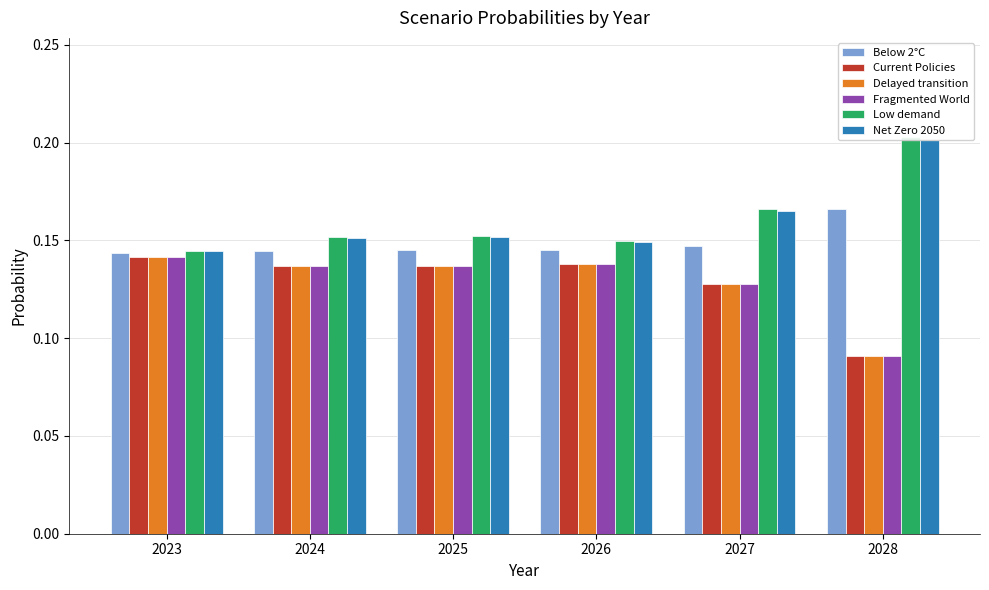

What is the sum of the Low demand values at 2027 and 2028?

0.4